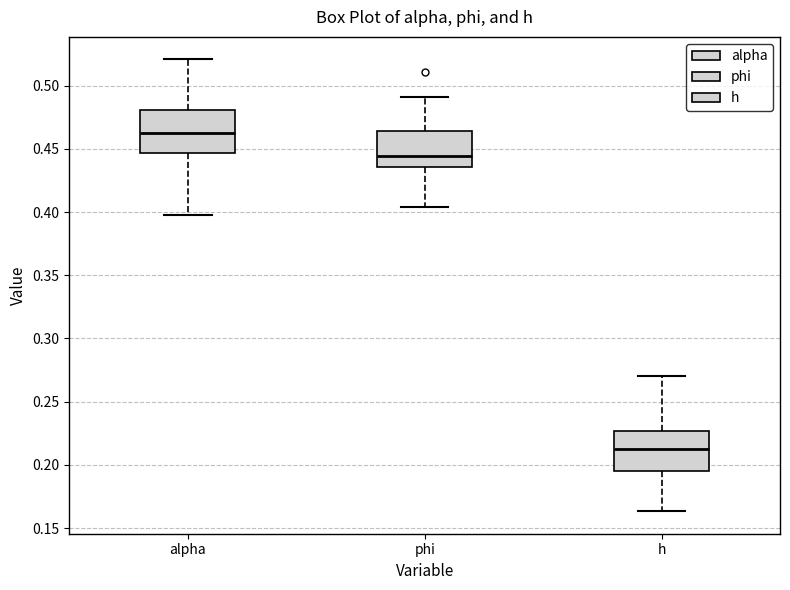

Reading left to right, transcribe this box plot: for each box, give where its median line is, the range the box spans, and where its two whiskers end, as read against the y-axis. The values are not printed on the chart, so give them approximately, as read against the axis.

alpha: median 0.465, box 0.445 to 0.480, whiskers 0.400 to 0.520
phi: median 0.445, box 0.435 to 0.465, whiskers 0.405 to 0.490
h: median 0.215, box 0.195 to 0.225, whiskers 0.165 to 0.270